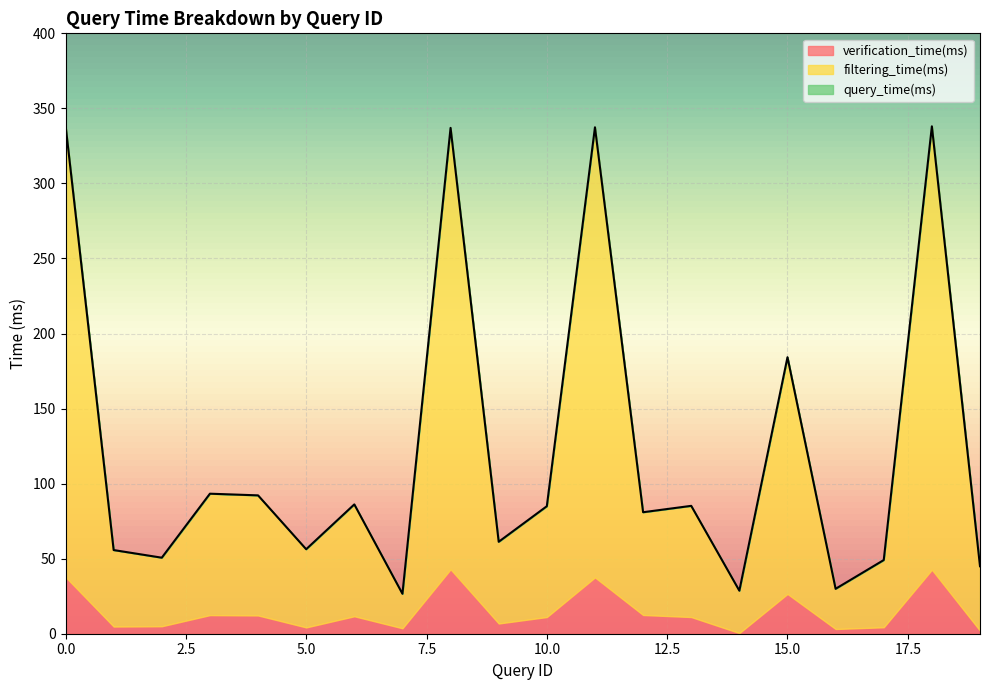

In filtering_time(ms), how many points are higher than both neighbors (excluding endpoints)?

7